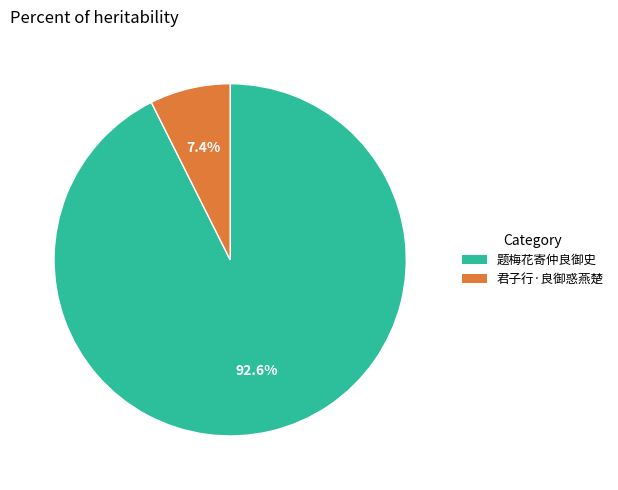

Rank the categories by value from lowest to highest.

君子行·良御惑燕楚, 题梅花寄仲良御史